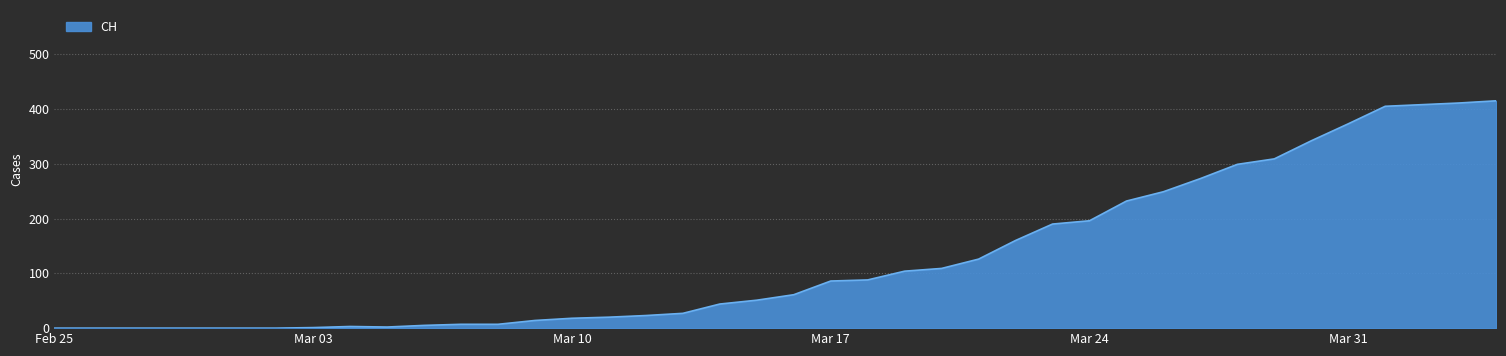

What is the difference between the maximum and minimum values?

415